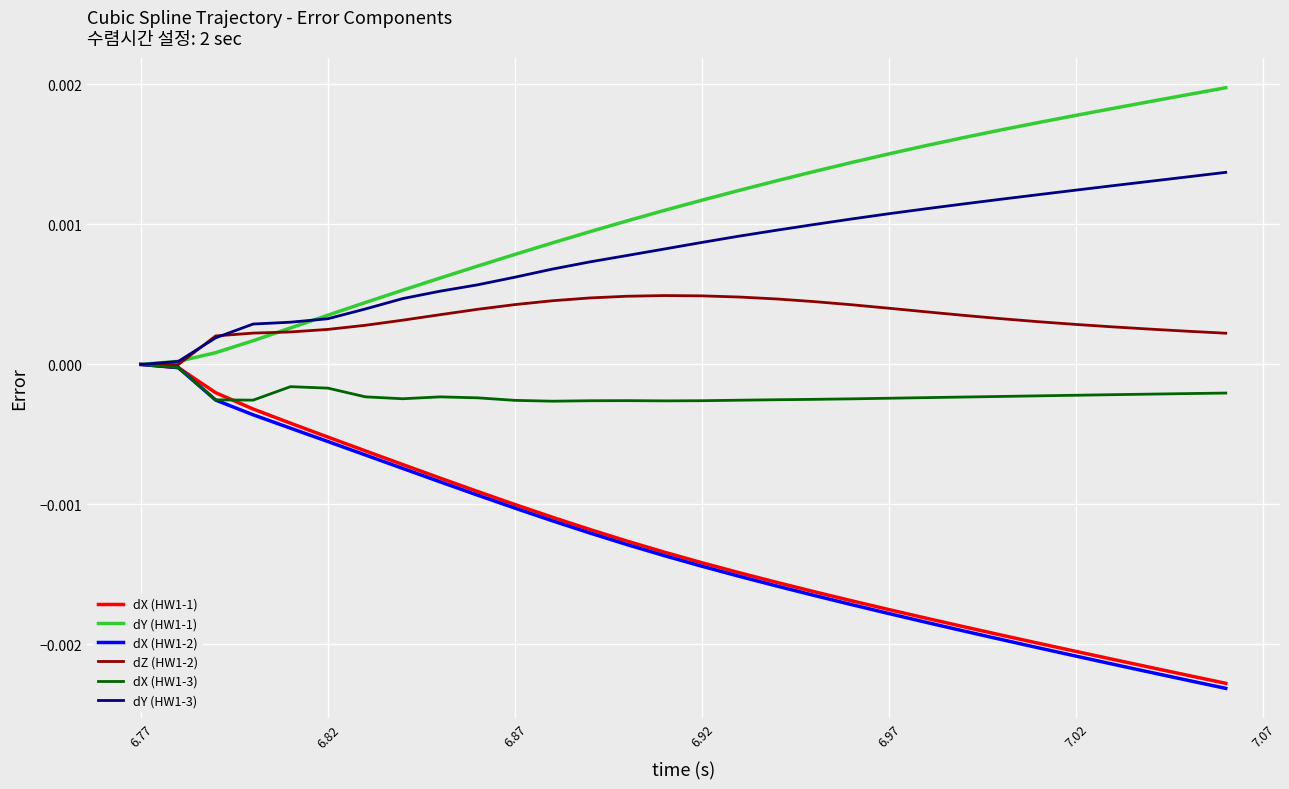

Which series has the largest total across all categories?

dY (HW1-1)